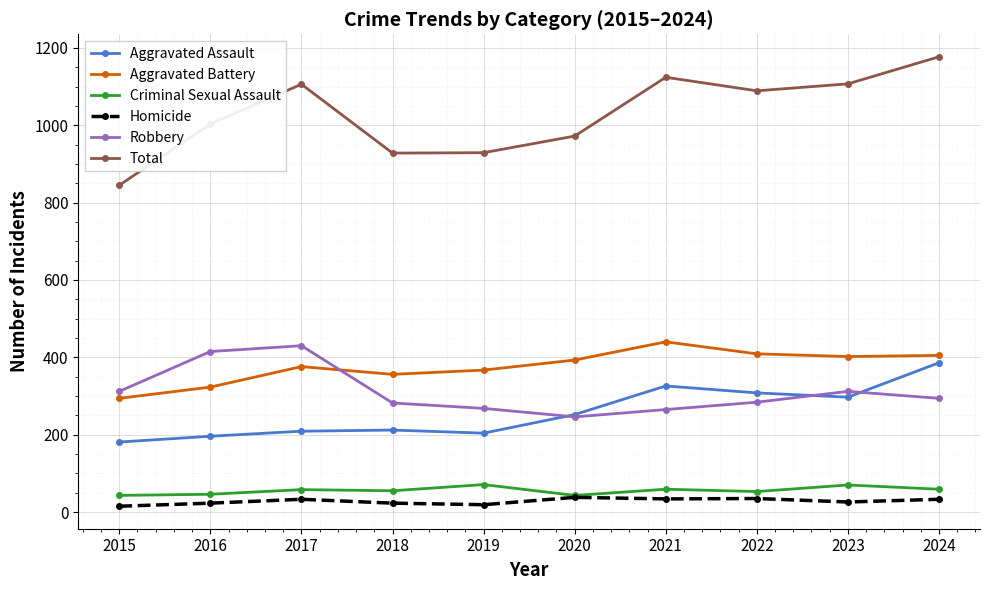

Between 2016 and 2017, which series saw the biggest shift?

Total